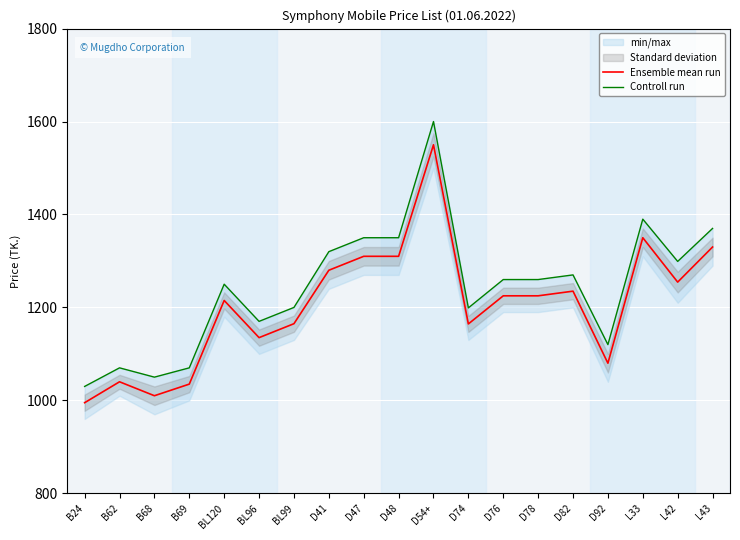

Is it true that Controll run equals 1600.0 at D54+?

True